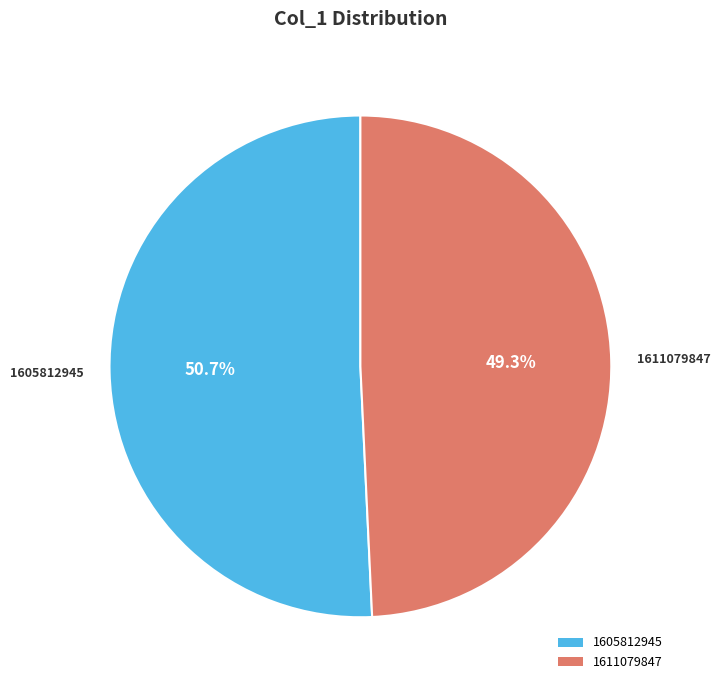

What is the total percentage of 1611079847 and 1605812945?

100.0%